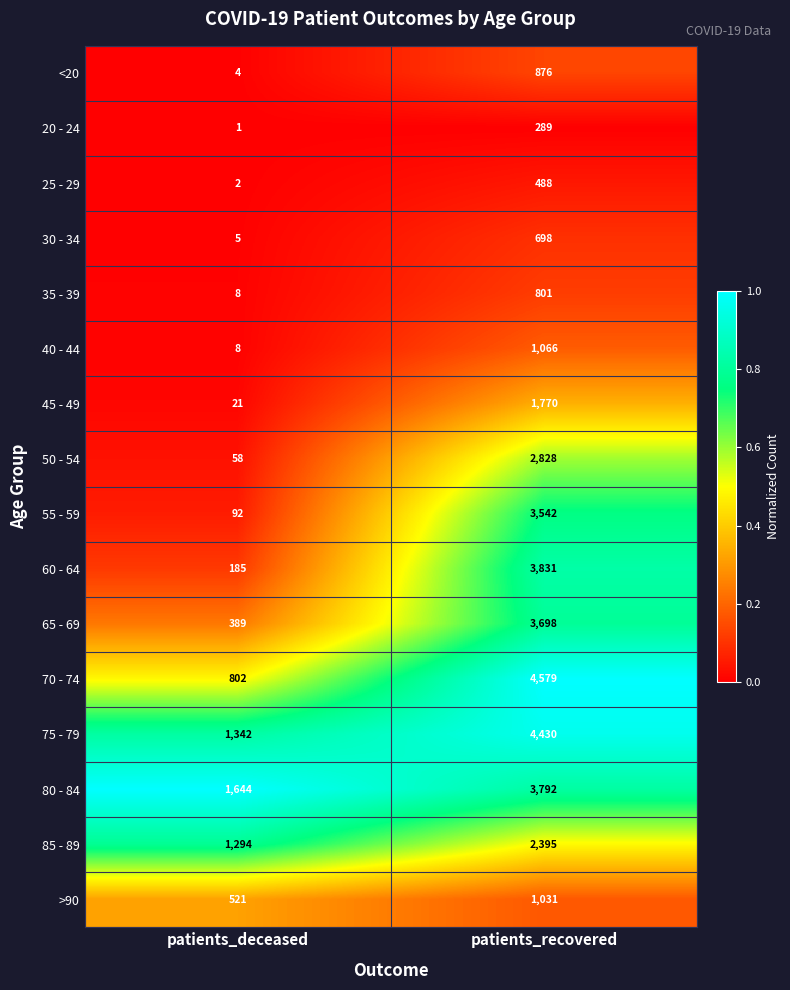

Which series has the widest spread of values?

70 - 74